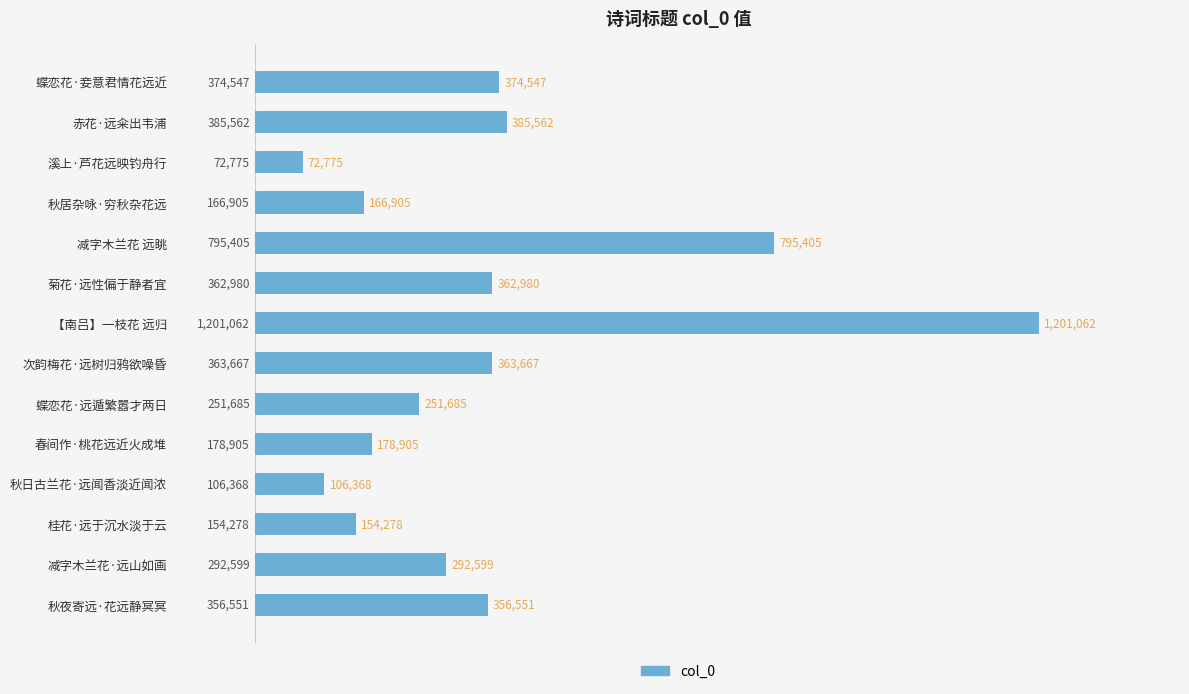

What is the difference between the maximum and minimum values?

1128287